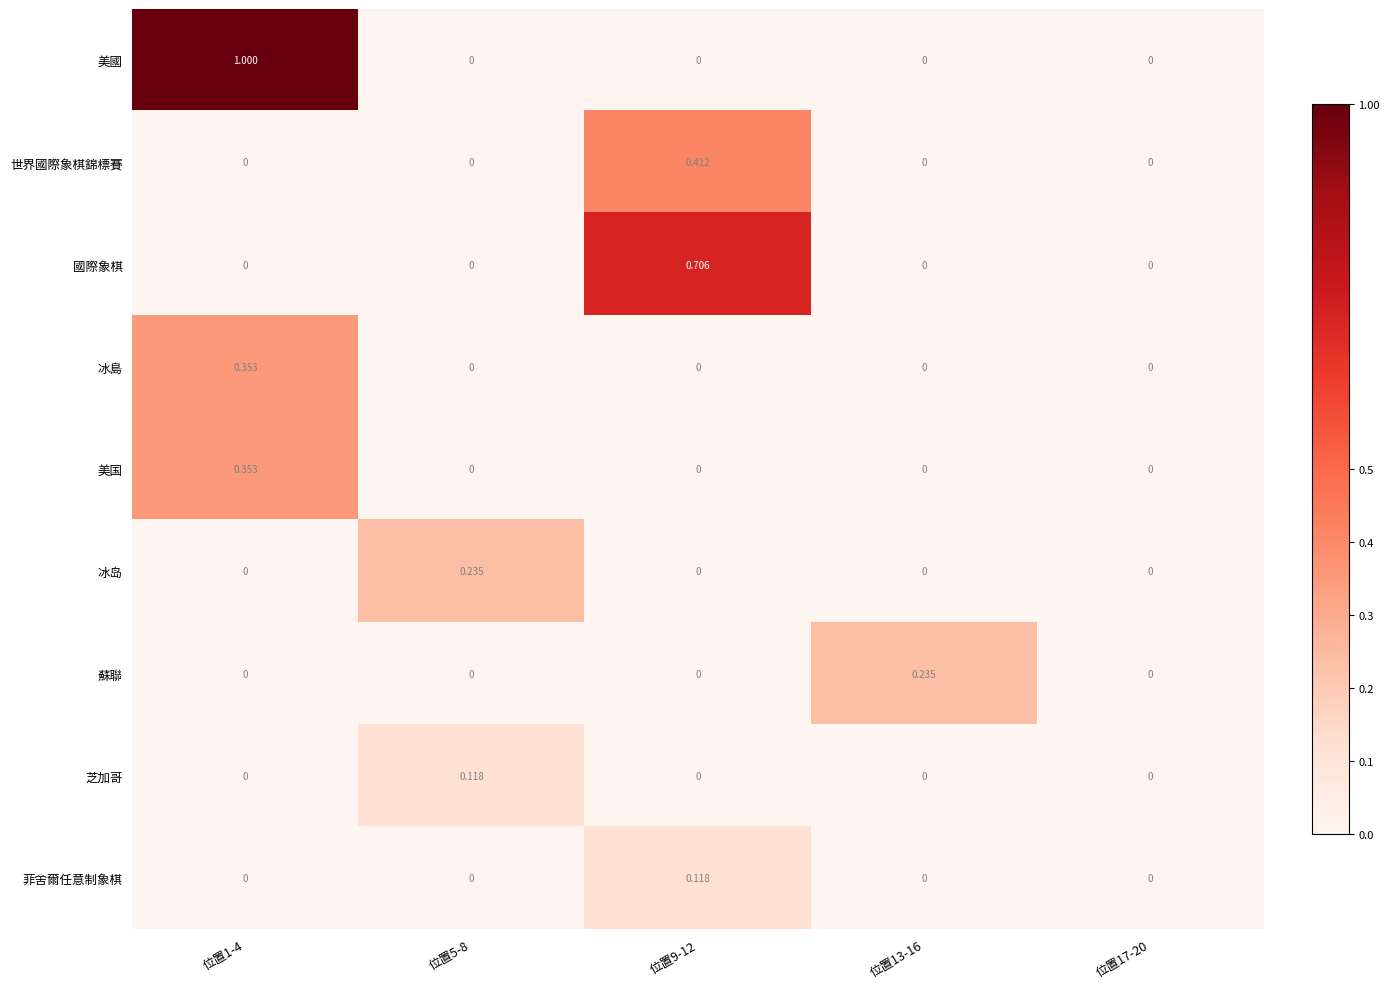

Which series changed the most between 位置9-12 and 位置17-20?

國際象棋